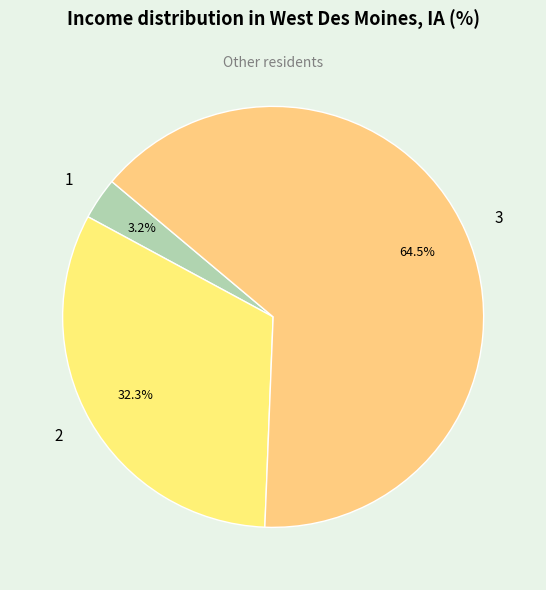

Do 2 and 3 together represent more than half of the pie?

Yes